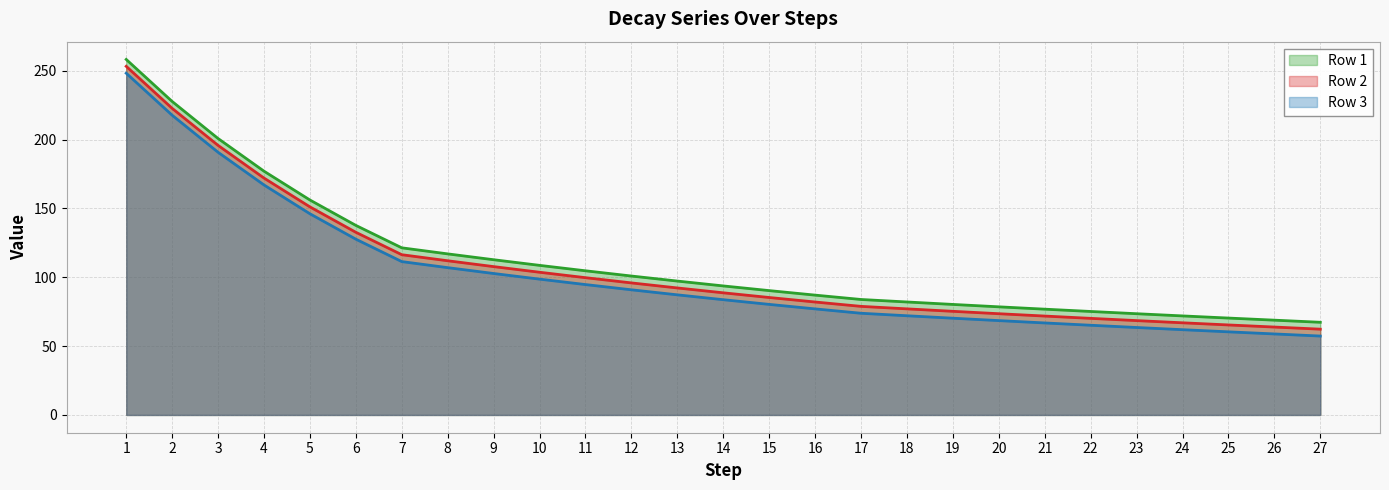

True or false: Row 1 and Row 2 cross at least once.

False